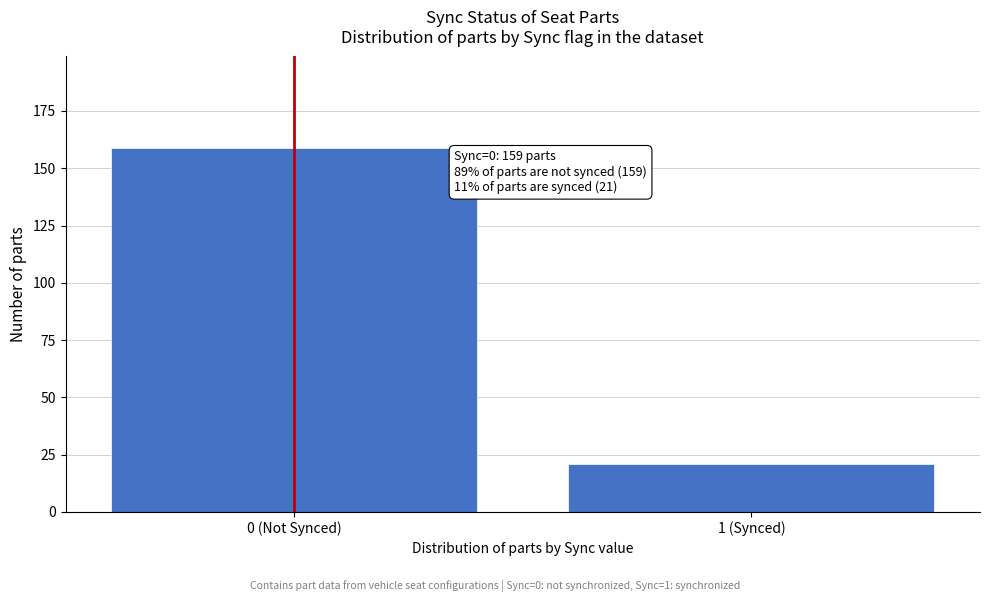

Reading left to right, transcribe all the data shown in this chart.

0 (Not Synced)=159	1 (Synced)=21